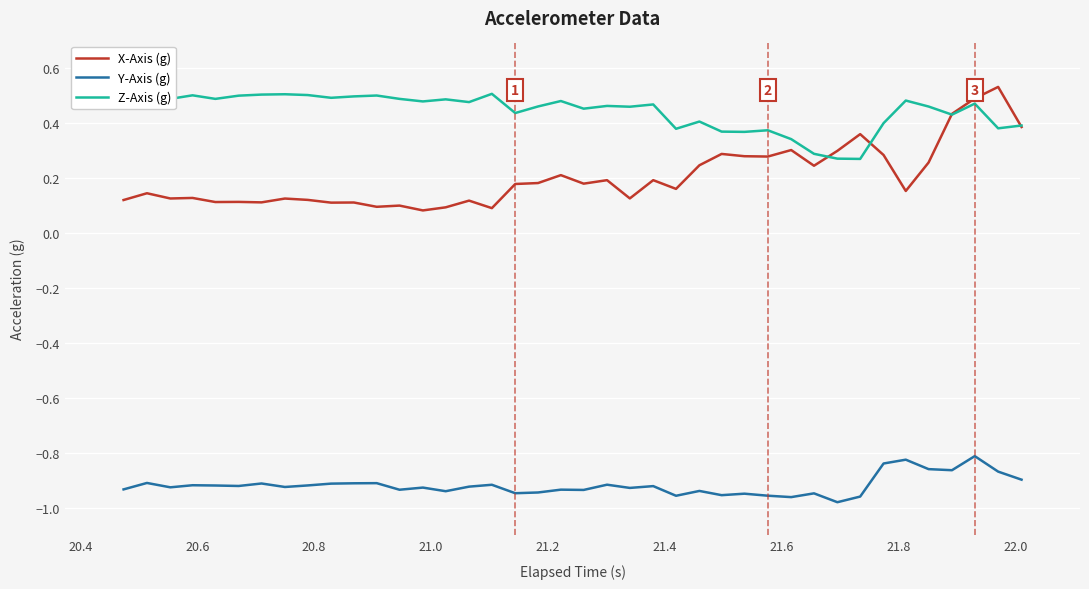

Rank the series by their average value, from highest to lowest.

Z-Axis (g), X-Axis (g), Y-Axis (g)